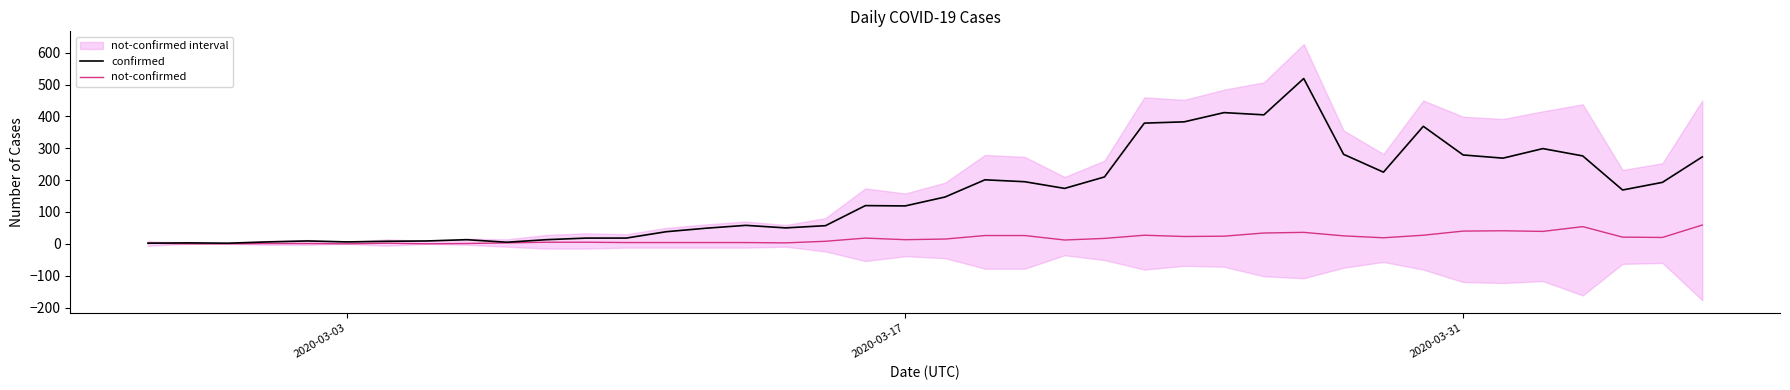

How many values in the confirmed series exceed 147?

19